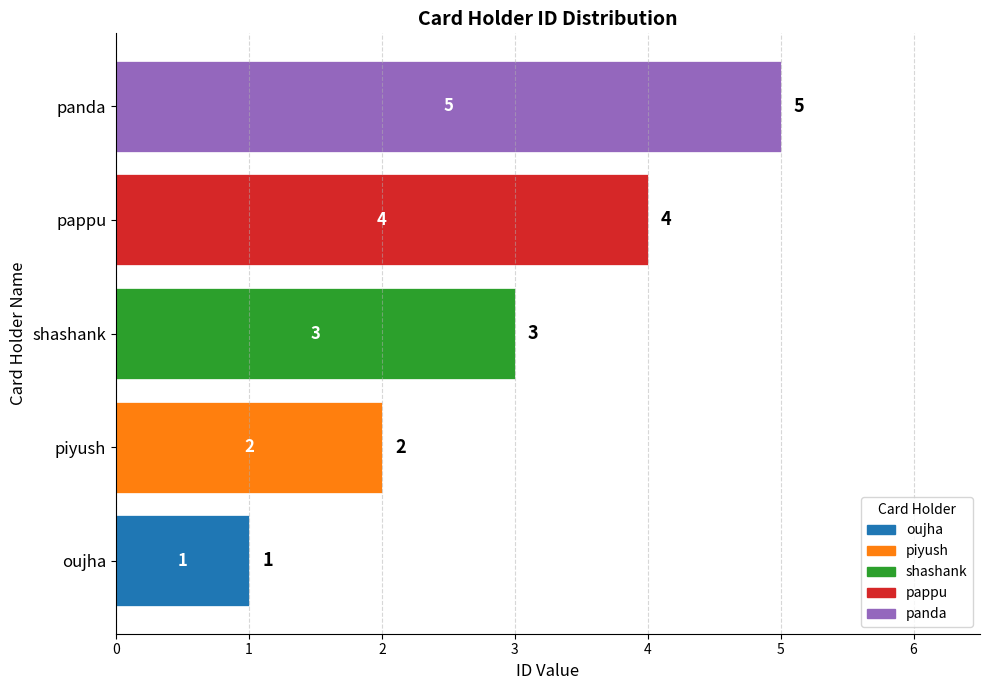

Which has a higher value, shashank or panda?

panda